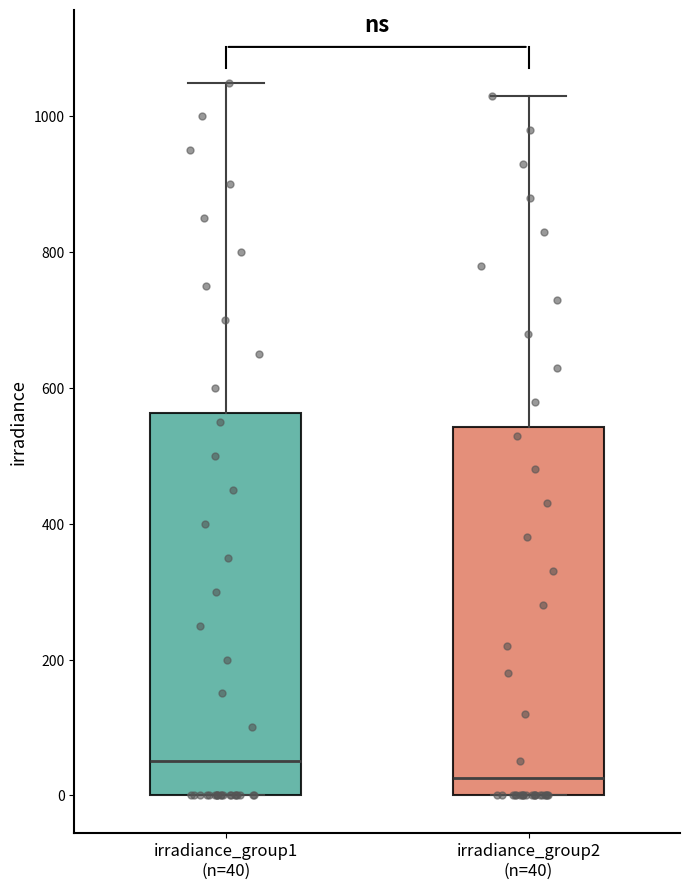

Reading left to right, transcribe this box plot: for each box, give where its median line is, the range the box spans, and where its two whiskers end, as read against the y-axis. The values are not printed on the chart, so give them approximately, as read against the axis.

irradiance_group1 (n=40): median 60, box 0 to 560, whiskers 0 to 1060
irradiance_group2 (n=40): median 20, box 0 to 540, whiskers 0 to 1040